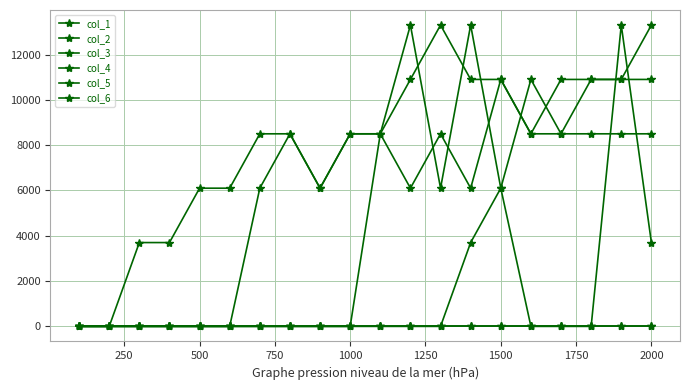

Which series has the largest total across all categories?

col_1